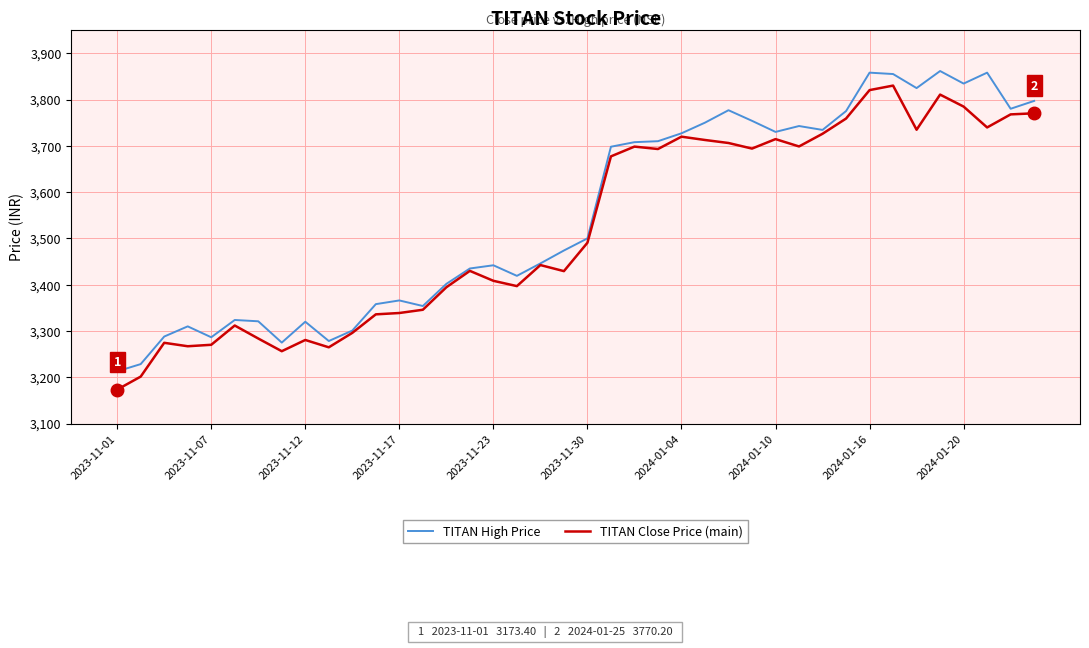

How many distinct data groups are displayed?

2